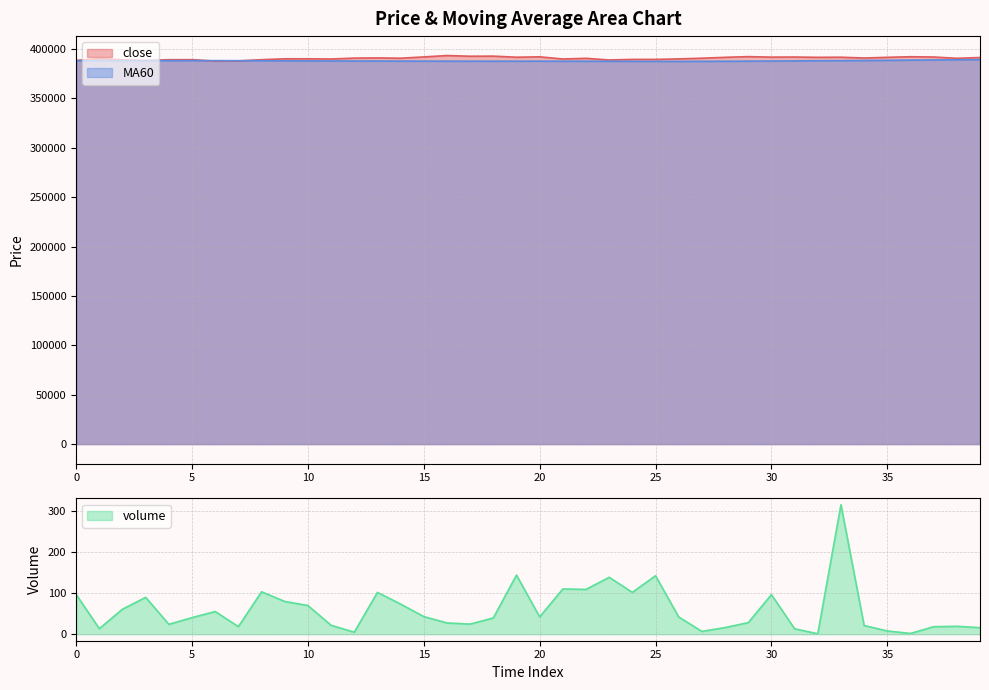

At which label does close reach its peak?

16